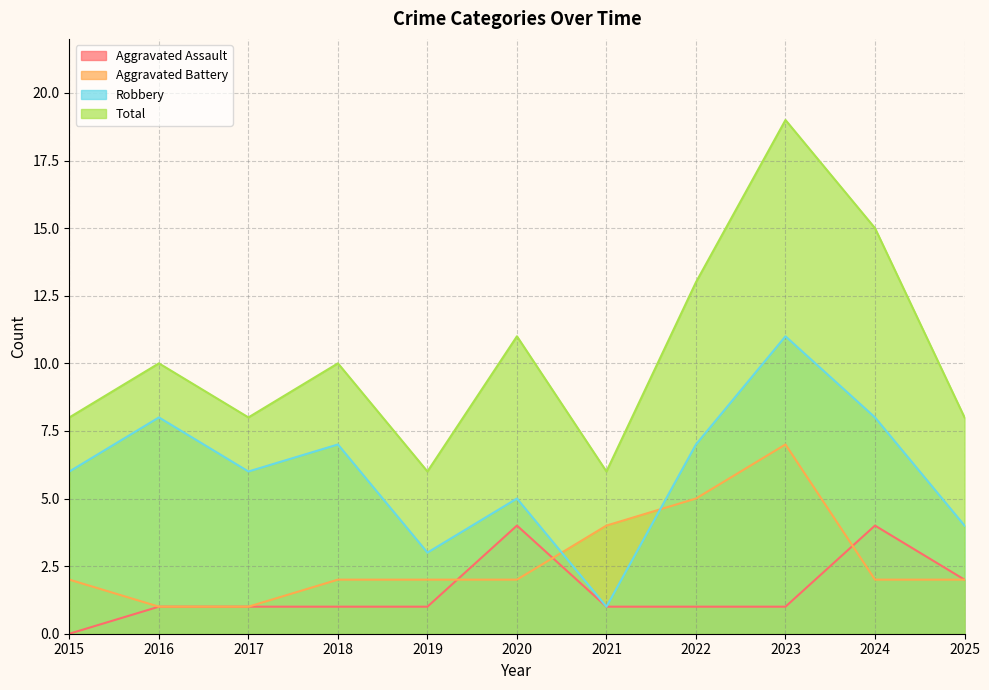

Is it true that Aggravated Assault equals 4 at 2024?

True